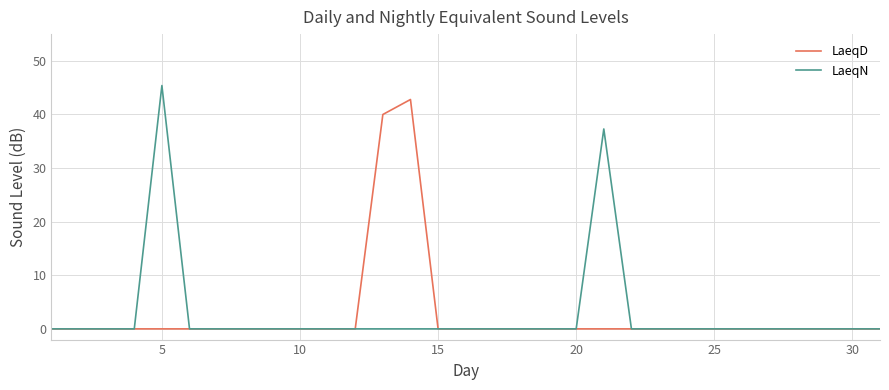

What is the maximum value shown in the chart?

45.4